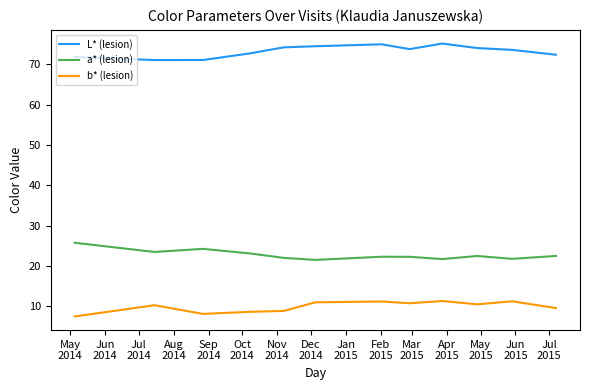

Is this an area chart (filled region under the line)?

No